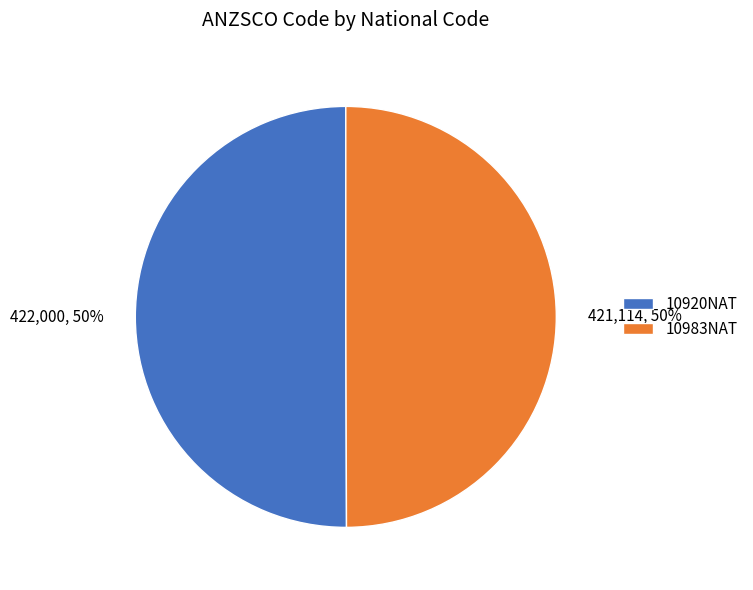

What percentage is the 421,114, 50% slice, to the nearest percent?

50%